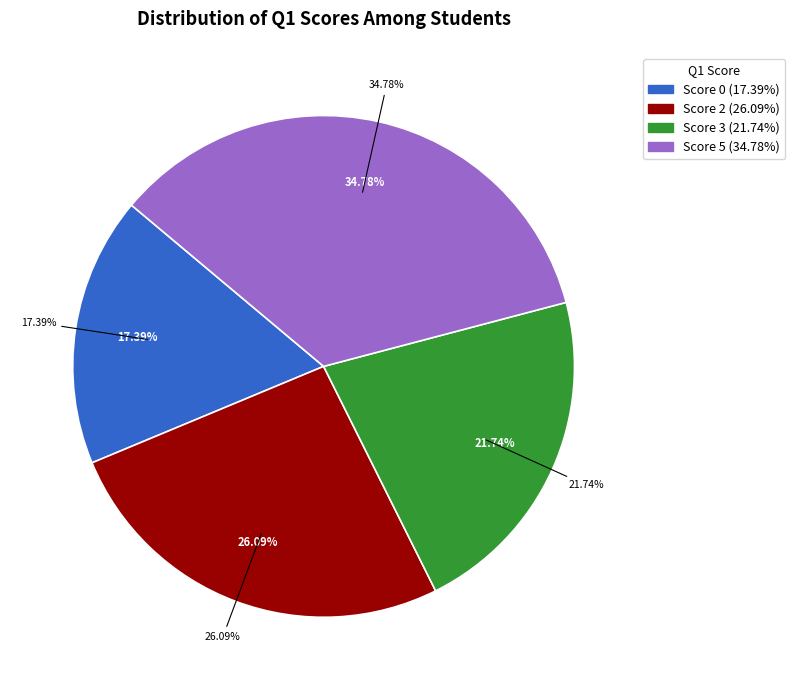

Which category has the biggest portion of the pie?

5